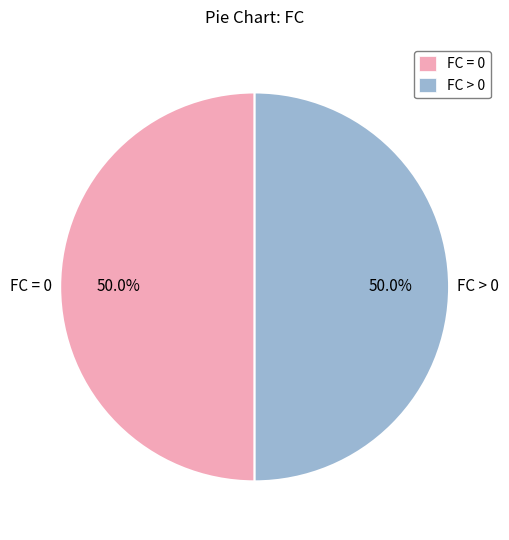

Combined, do FC > 0 and FC = 0 account for over 50%?

Yes